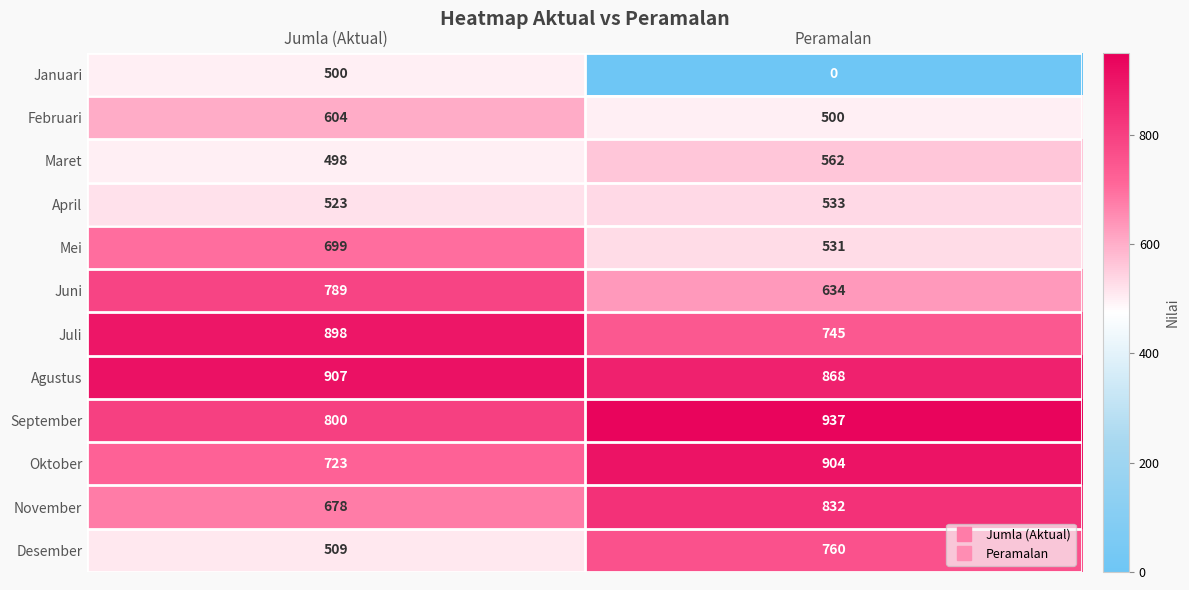

Which series has the widest spread of values?

Januari